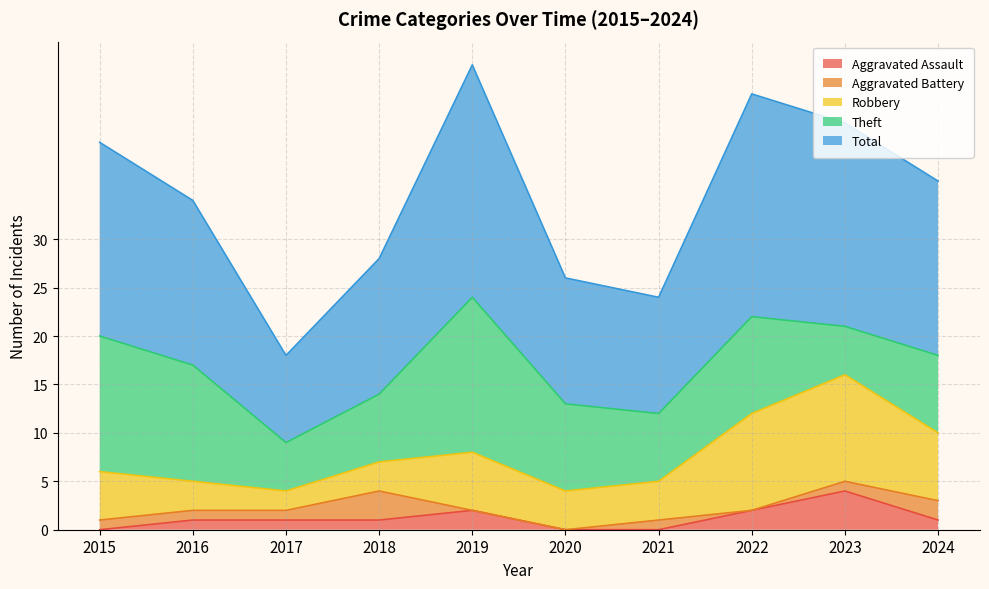

The Theft series shows 16 at 2019. True or false?

True